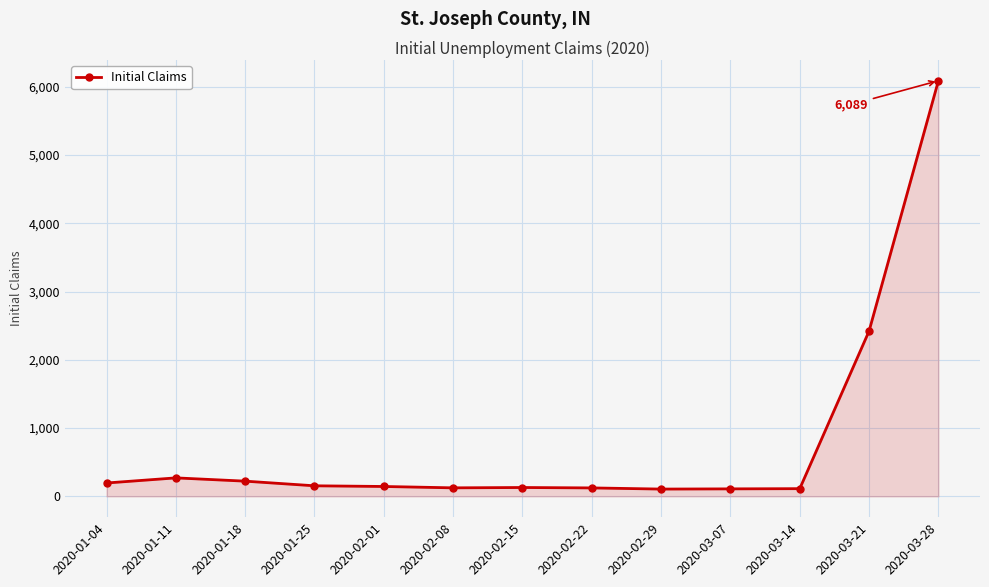

What is the ratio of the value at 2020-01-04 to the value at 2020-01-11?

0.7